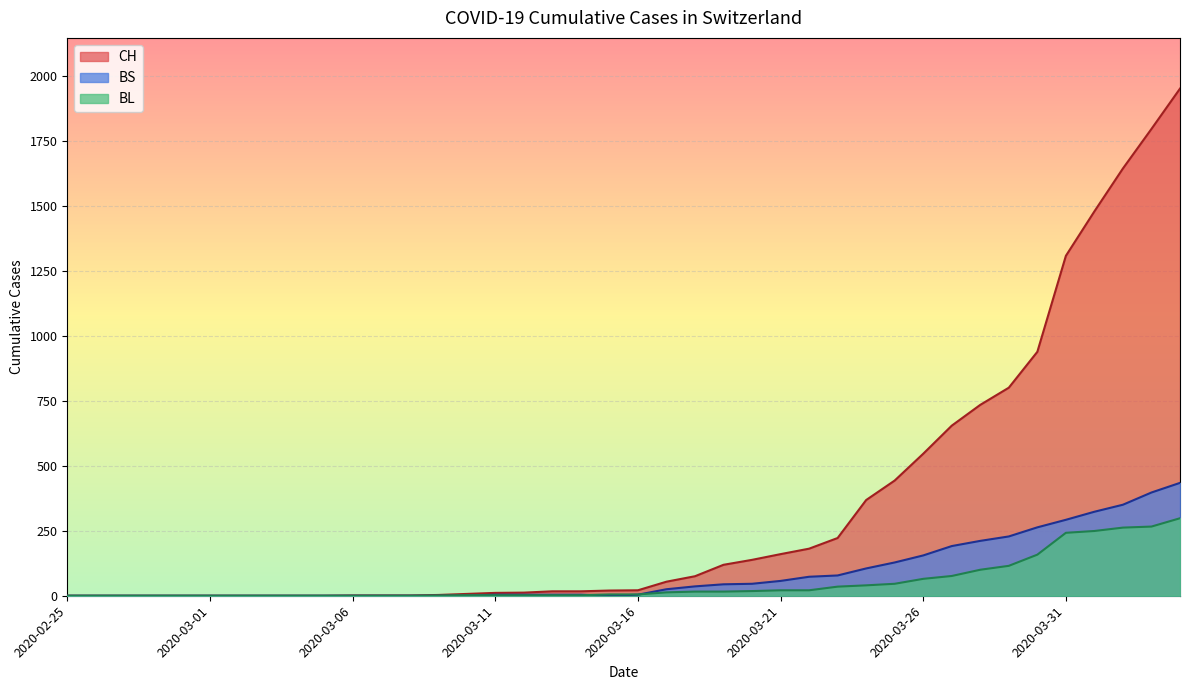

What position from the right is 2020-03-01?

35